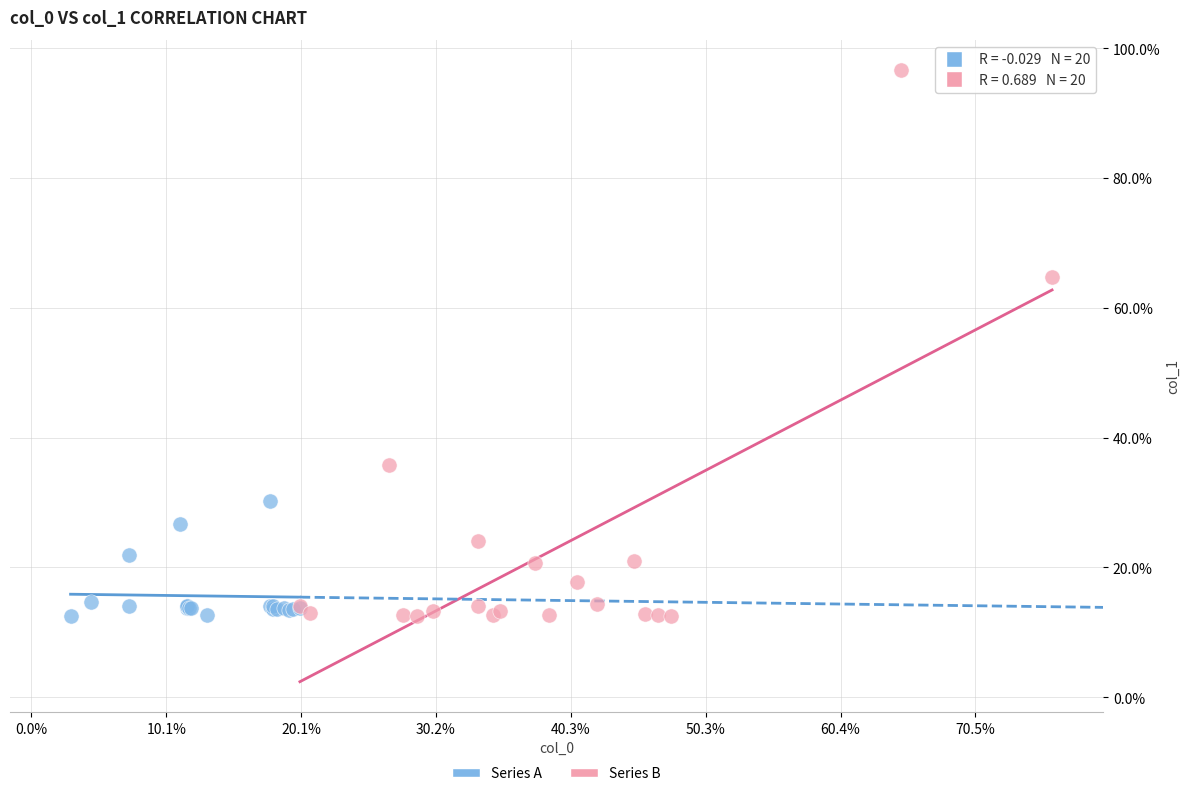

Which series contains the highest Y value?

Series B